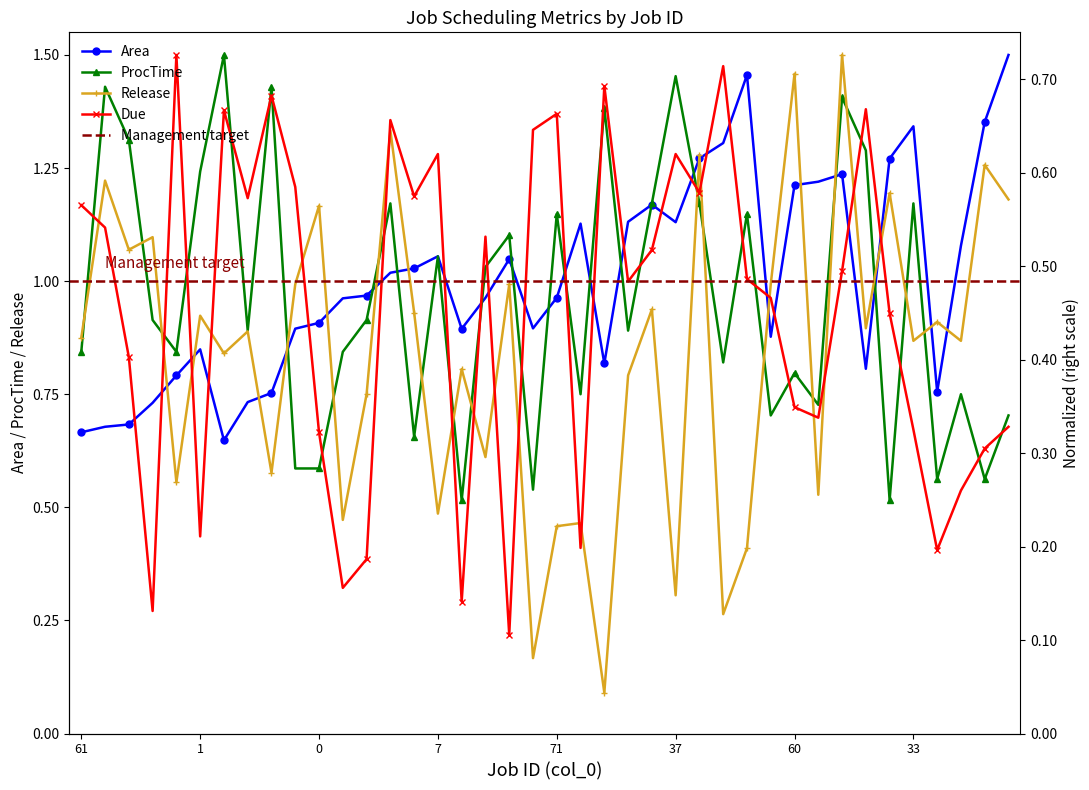

At which category does Release reach its first local peak?

15